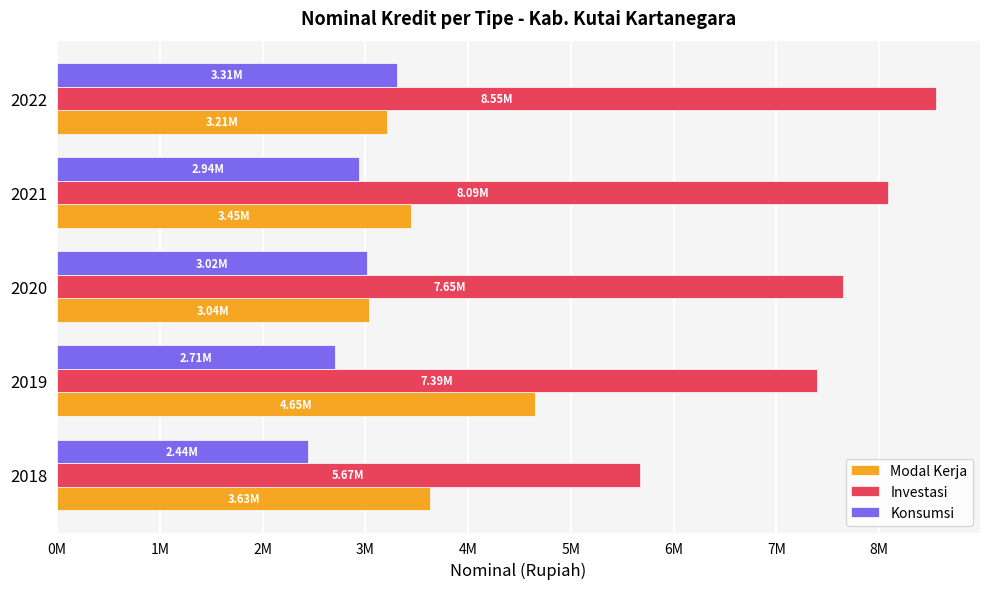

What are all the series names shown in the legend?

Modal Kerja, Investasi, Konsumsi